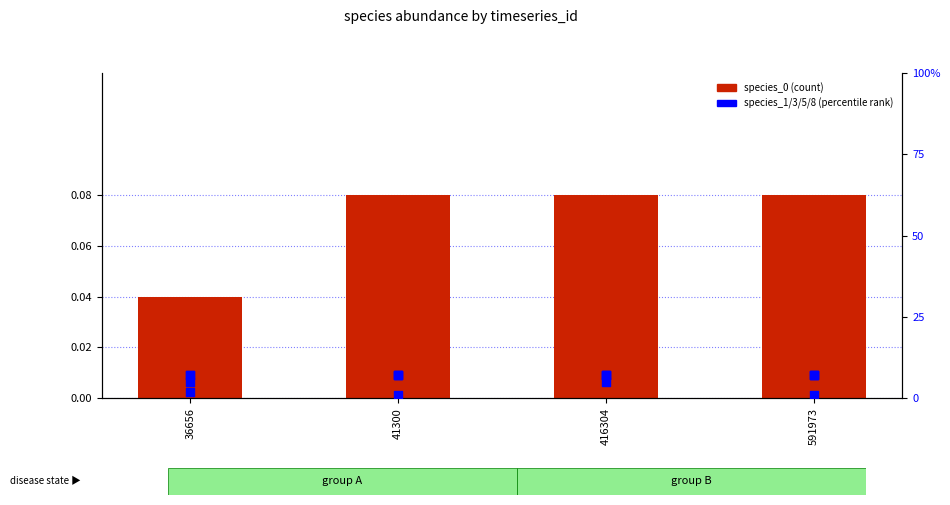

Which series has the largest total across all categories?

species_0